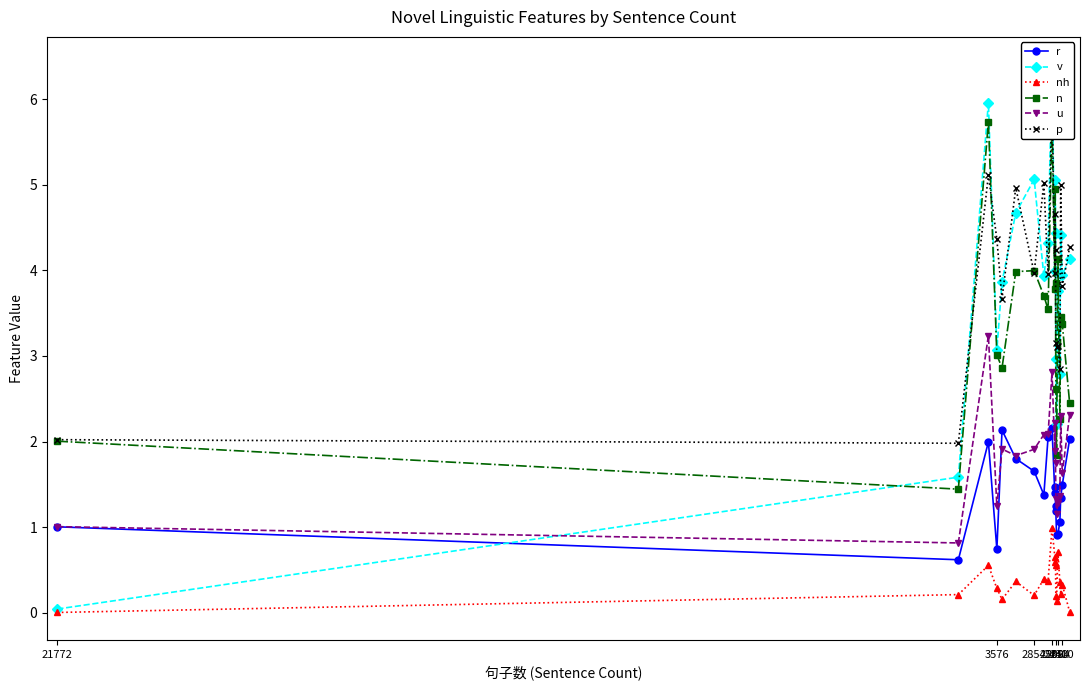

What is the greatest value displayed?

6.4